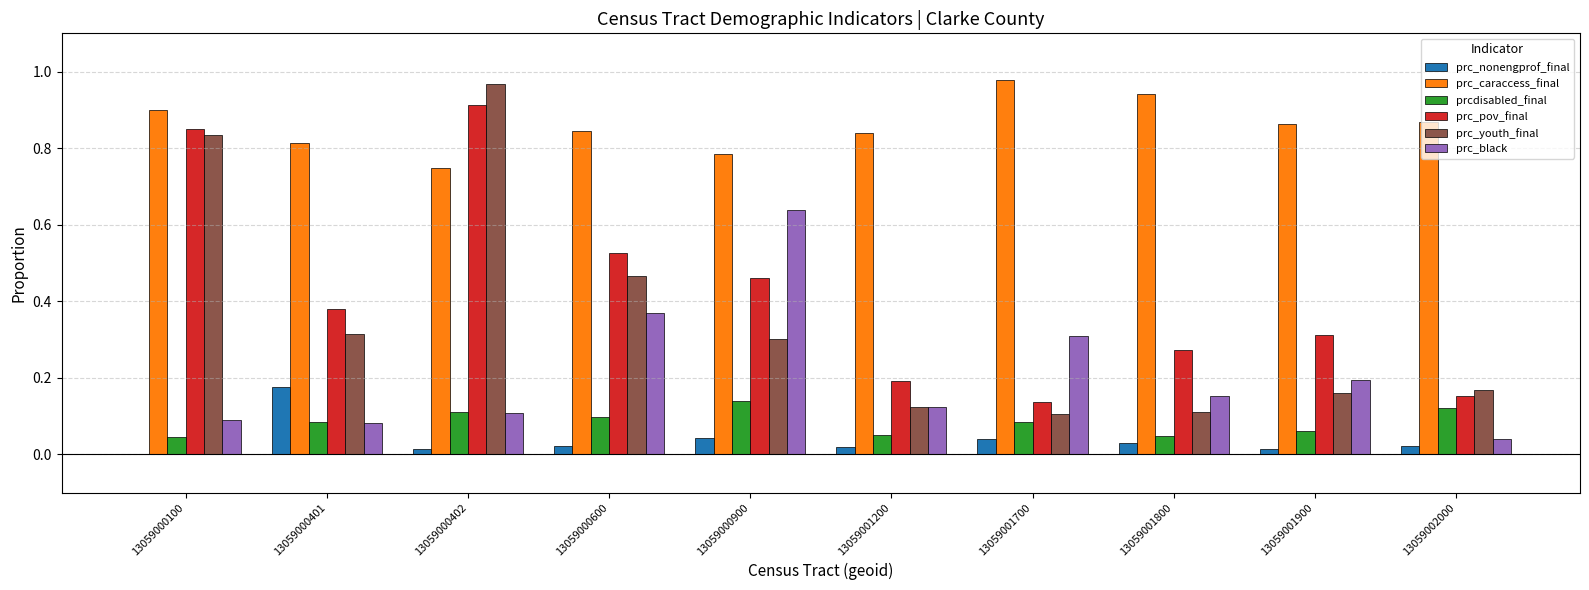

At which label does prc_caraccess_final reach its peak?

13059001700